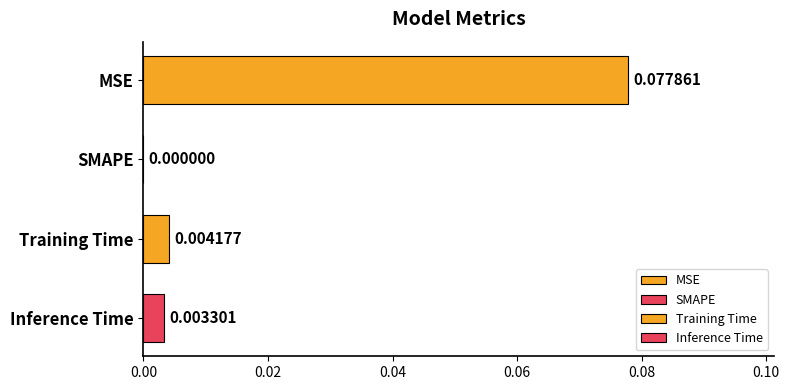

Count the number of categories in the chart.

4